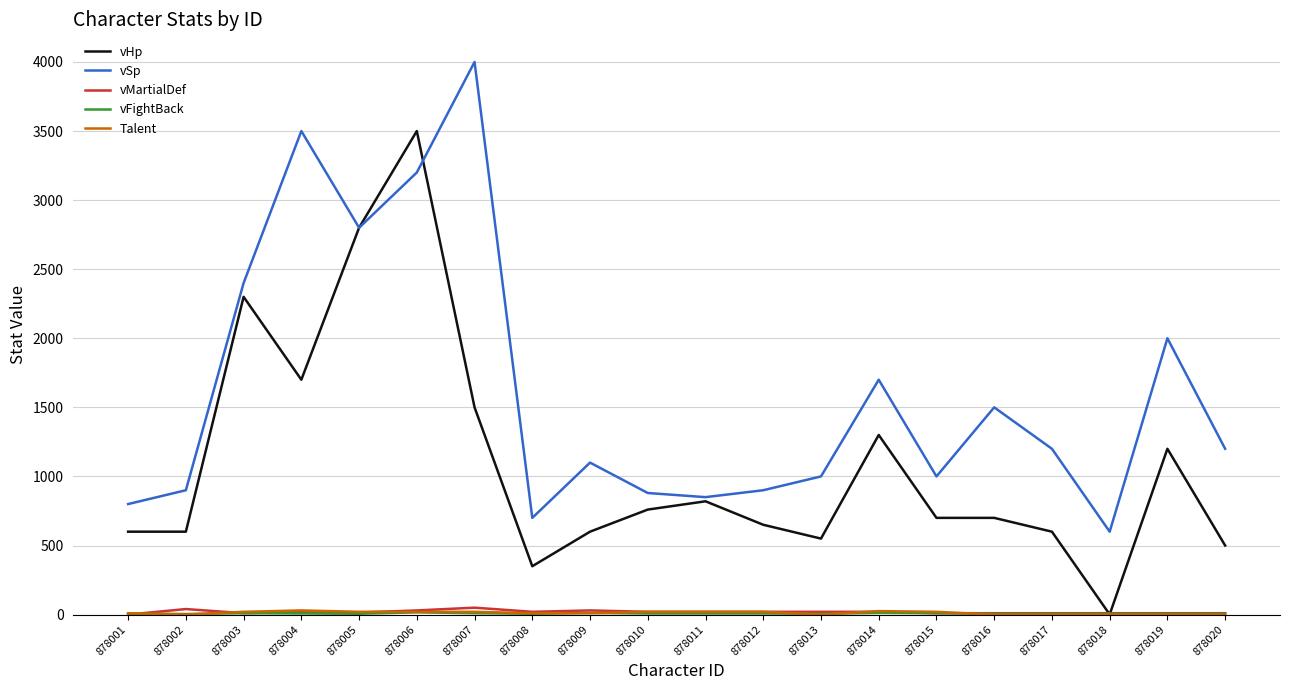

What is the maximum value shown in the chart?

4000